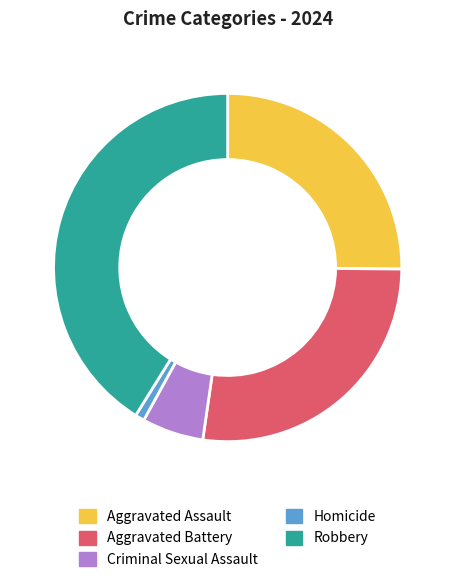

What is the ratio of the value at Robbery to the value at Criminal Sexual Assault?

7.2